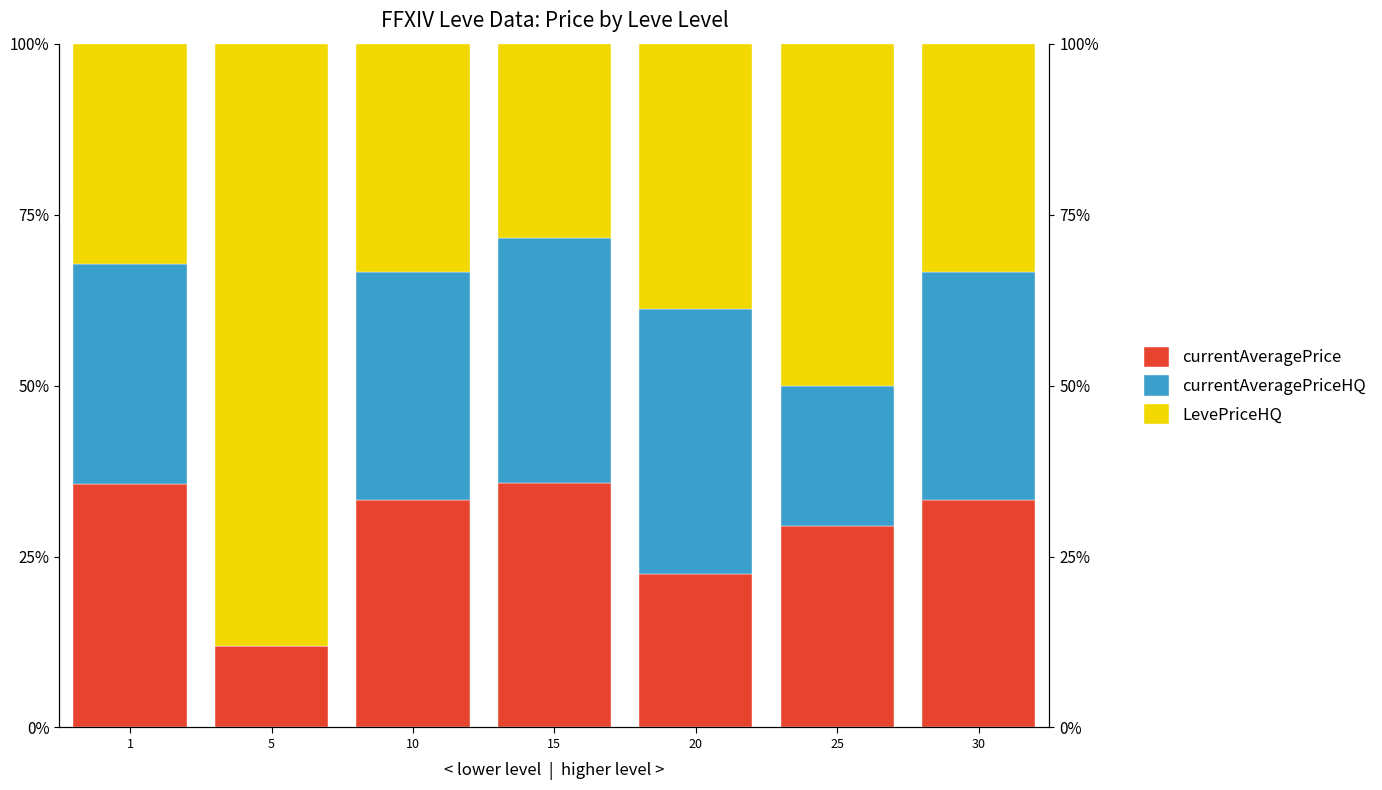

At which category is the sum across all series the highest?

15